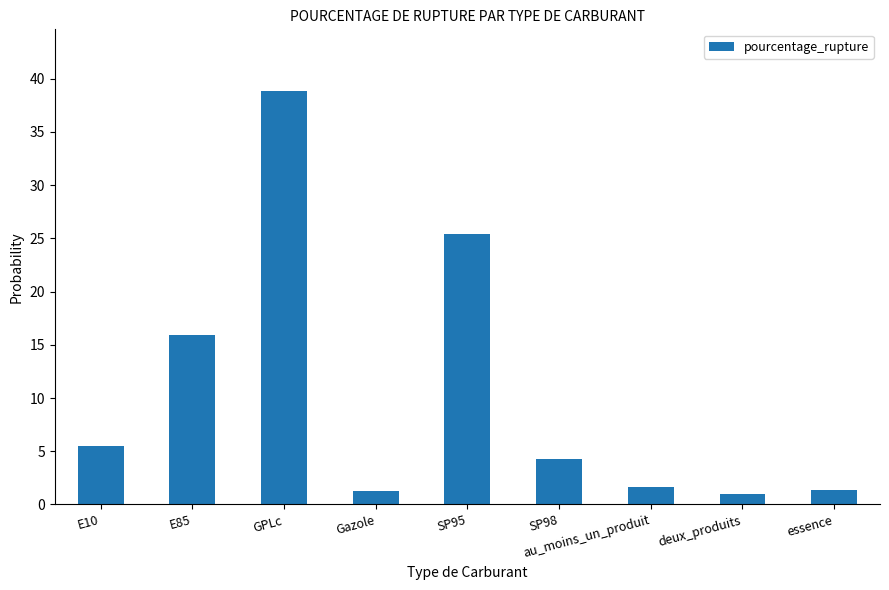

What is the difference between the maximum and minimum values?

37.9